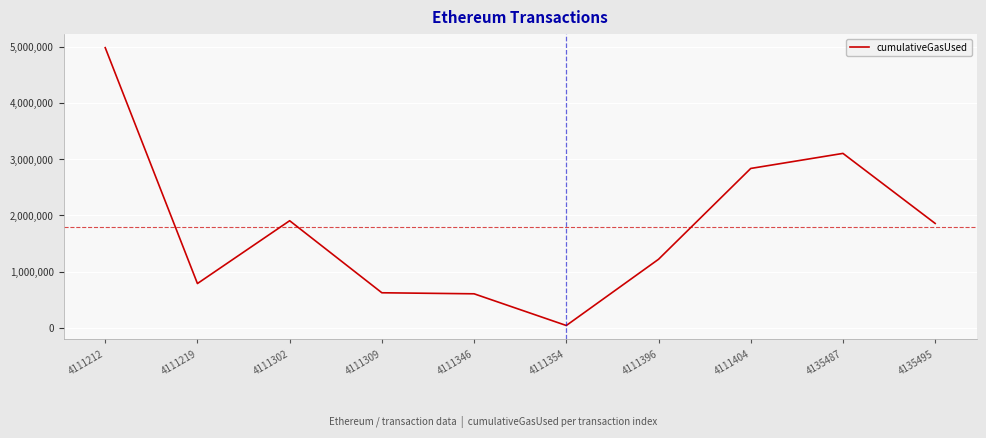

The chart shows a value of 42000 at 4111354. True or false?

True